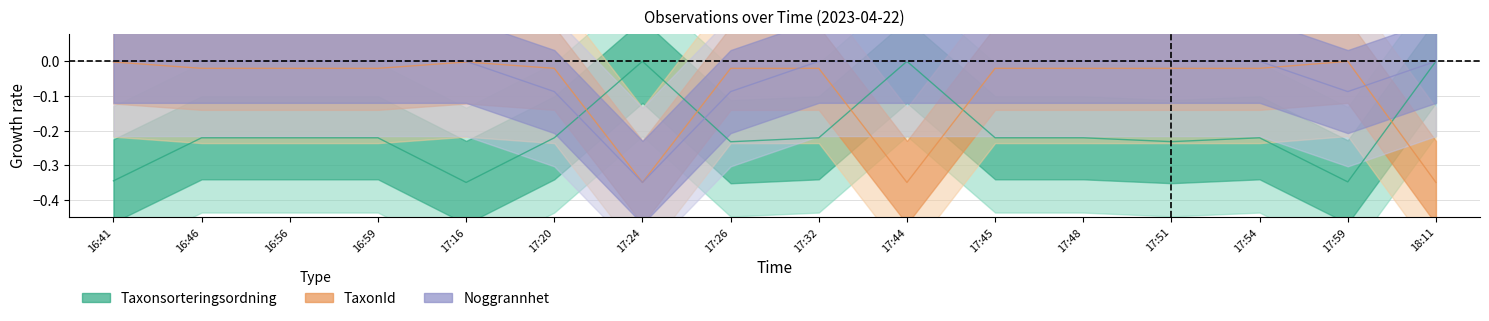

Which series has the widest spread of values?

Taxonsorteringsordning